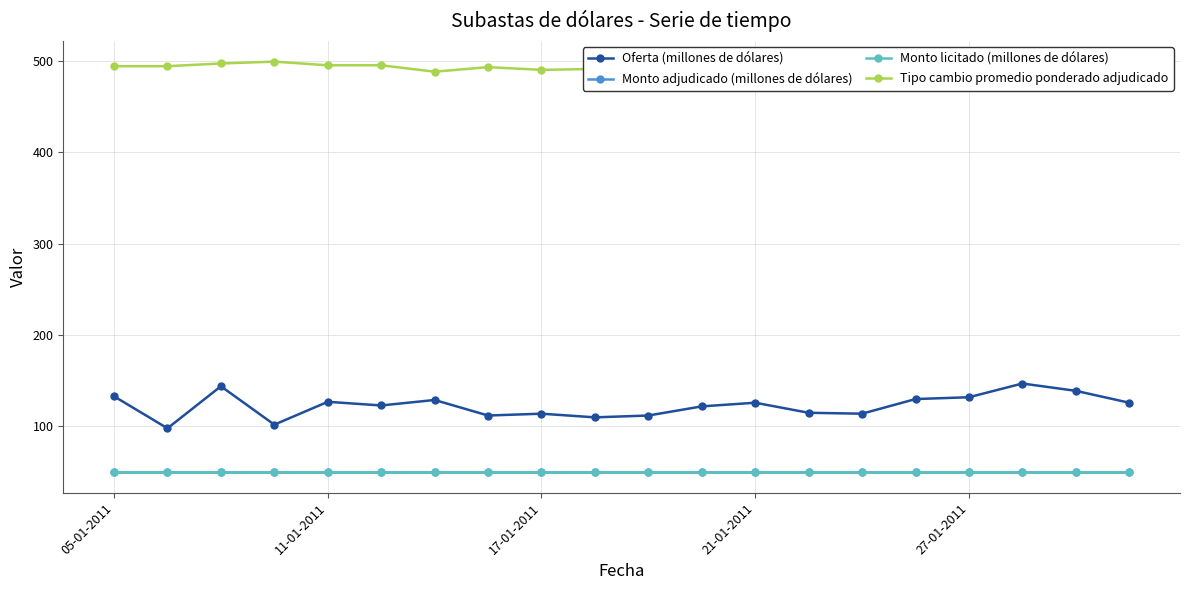

What is the label of the 8th point from the left?

7